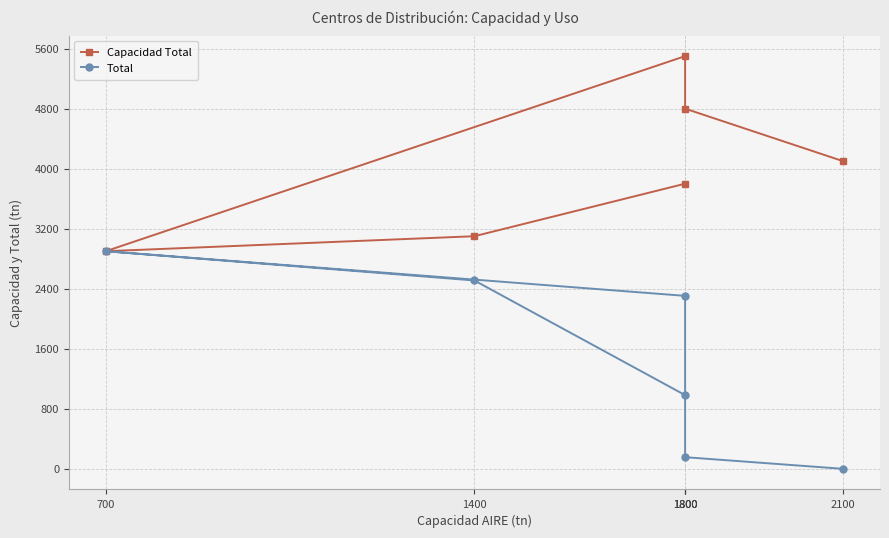

Reading right to left, list all the values displayed in this chart.

Capacidad Total: 3800.0	3100.0	2900.0	5500.0	4800.0	4100.0
Total: 982.0	2510.0	2900.0	2305.2	155.0	0.0